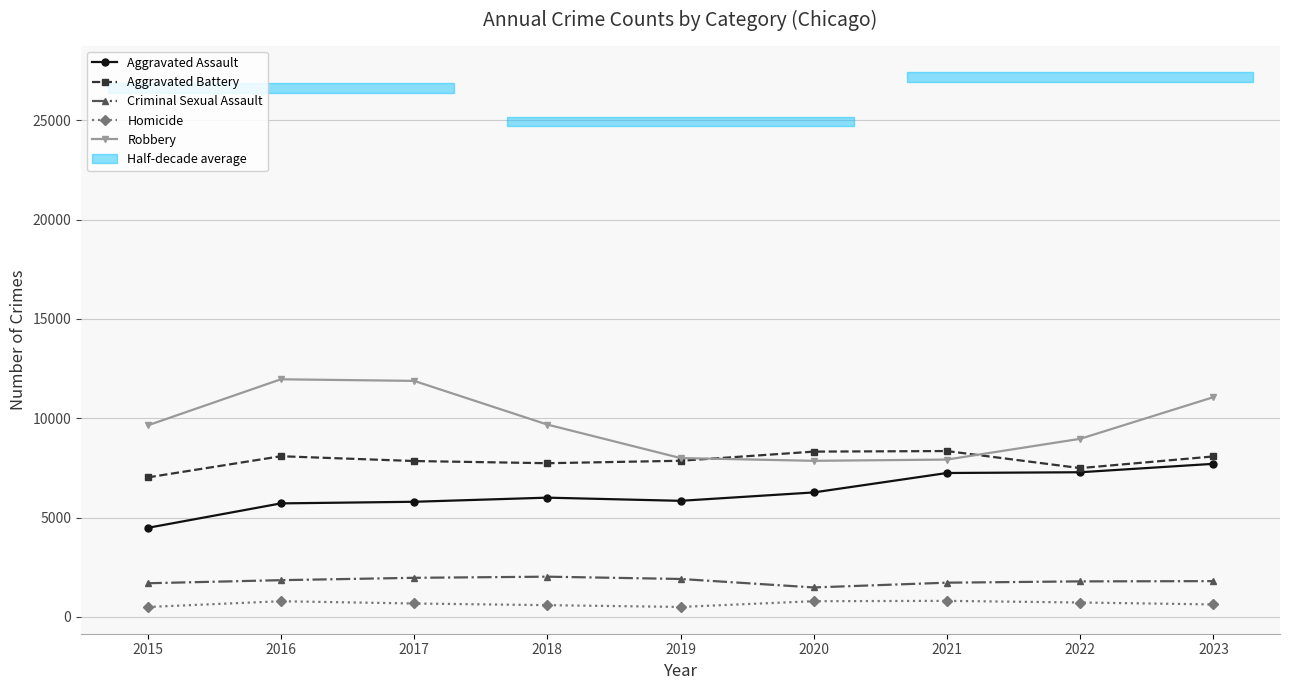

True or false: Criminal Sexual Assault and Aggravated Assault cross at least once.

False